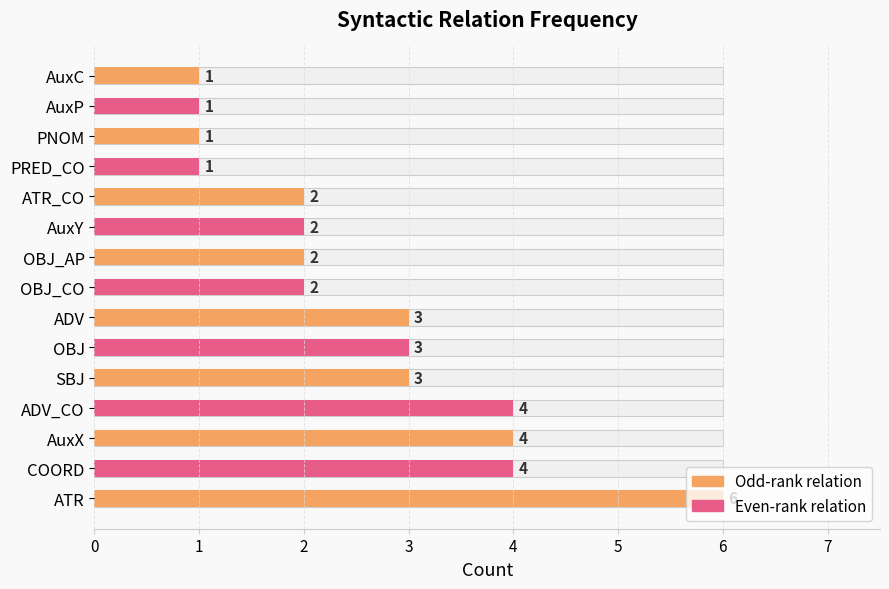

What is the value of the 9th bar from the left?

2